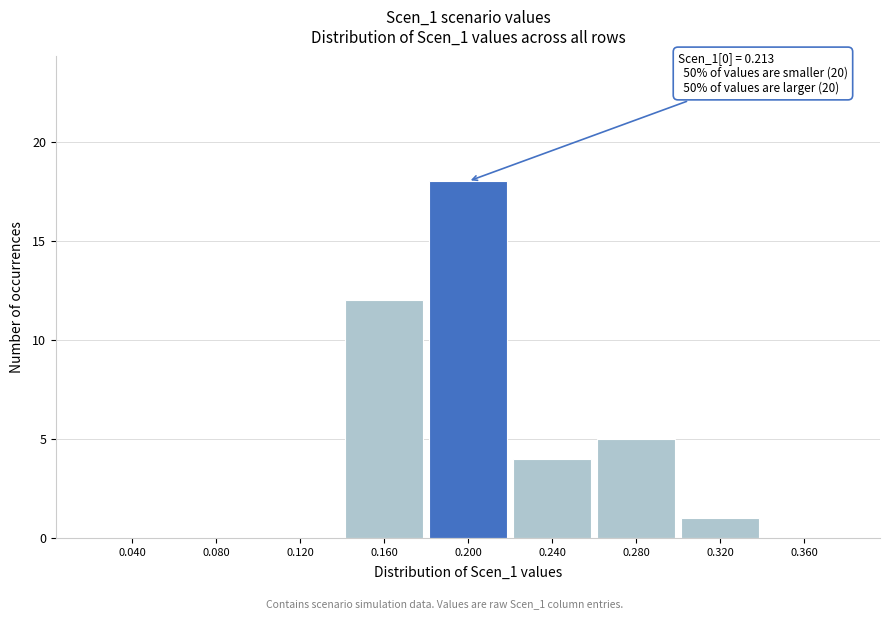

Reading left to right, list all the values displayed in this chart.

0.040=0	0.080=0	0.120=0	0.160=12	0.200=18	0.240=4	0.280=5	0.320=1	0.360=0